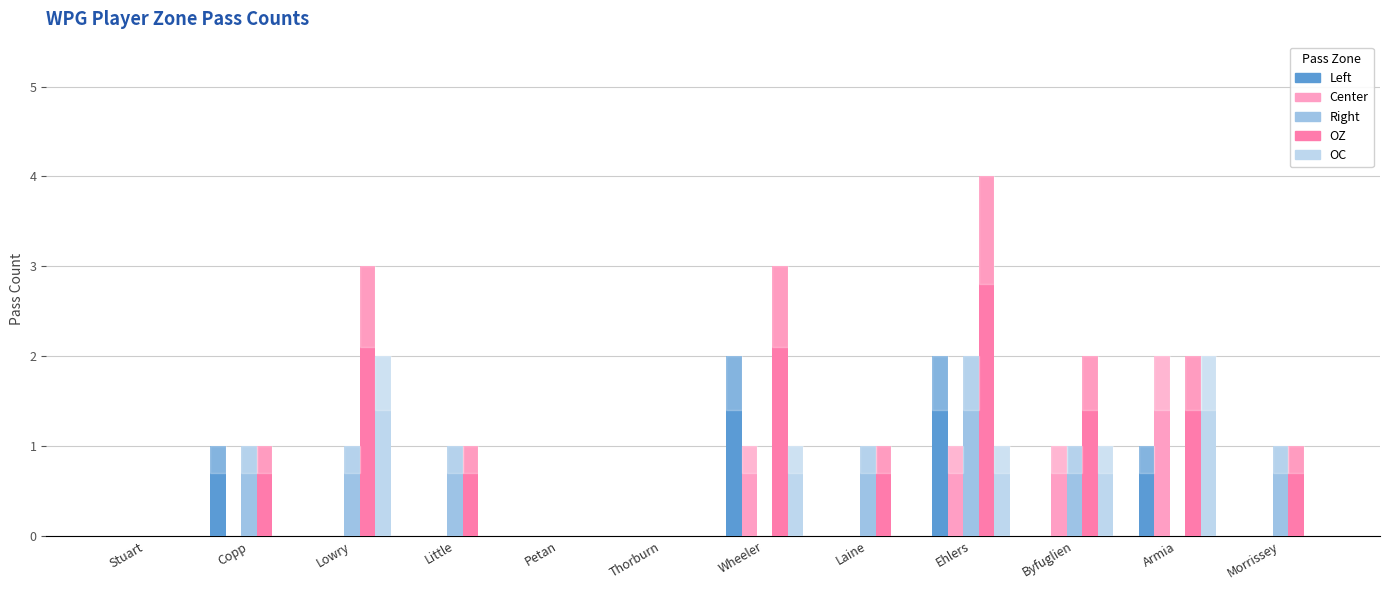

List the series in order of their peak value, lowest first.

Left, Center, Right, OC, OZ